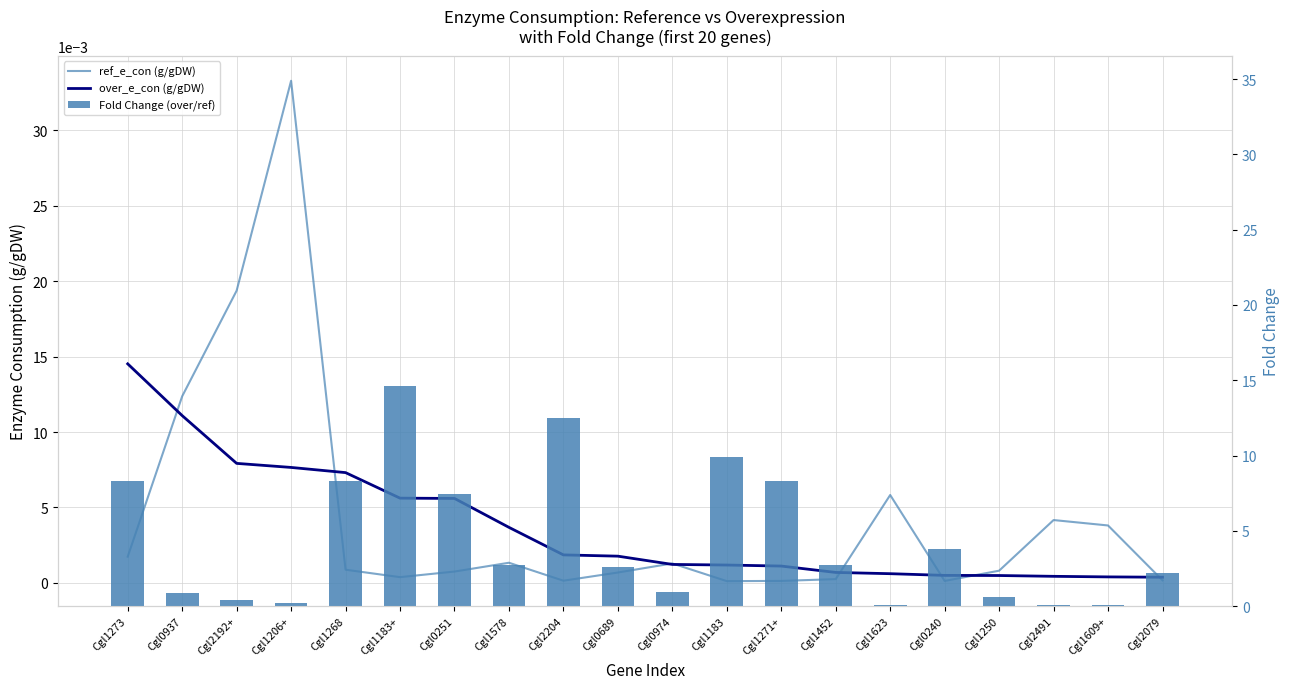

What is the maximum value shown in the chart?

14.6